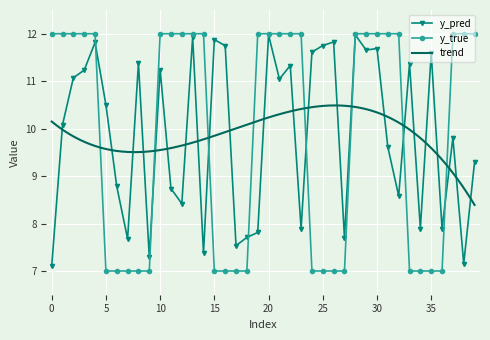

True or false: y_pred has more than 2 interior local peaks.

True